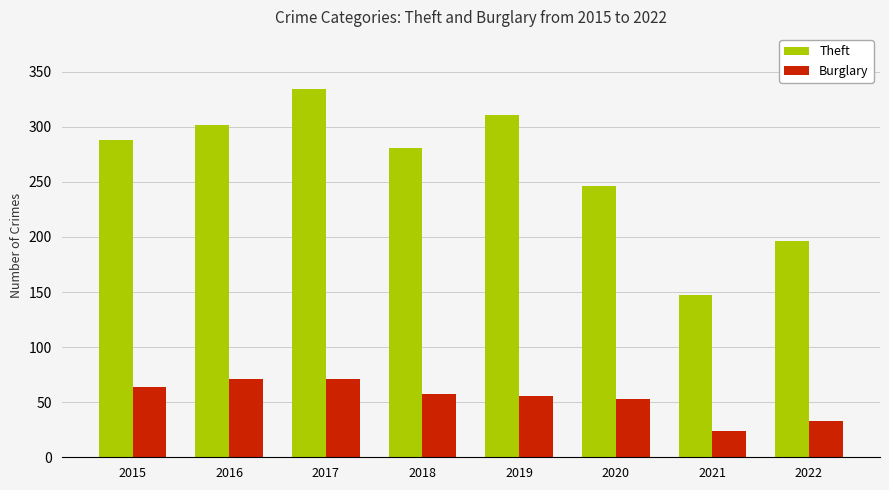

What is the total value across all series at 2015?

352